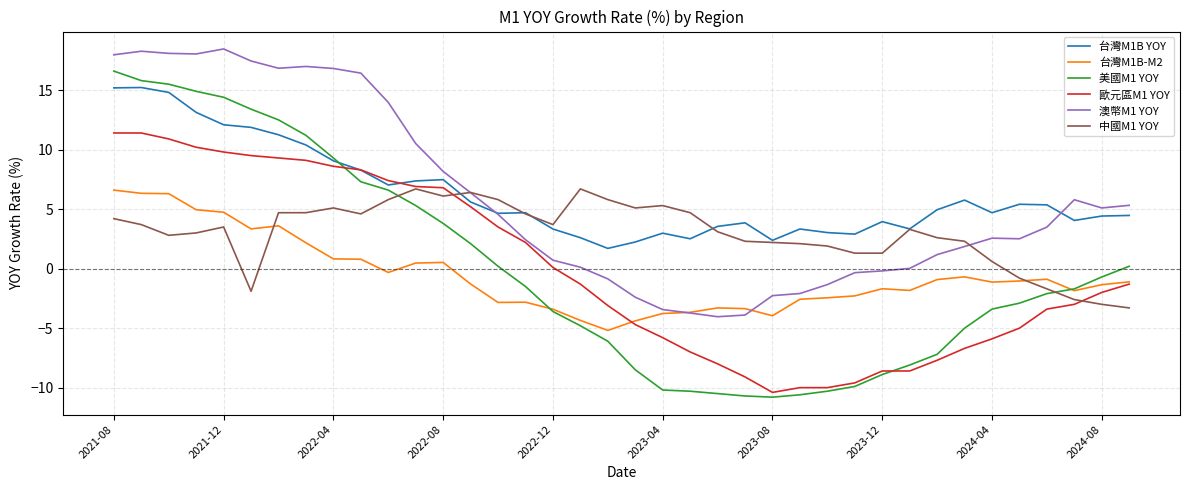

What is the maximum value shown in the chart?

18.5